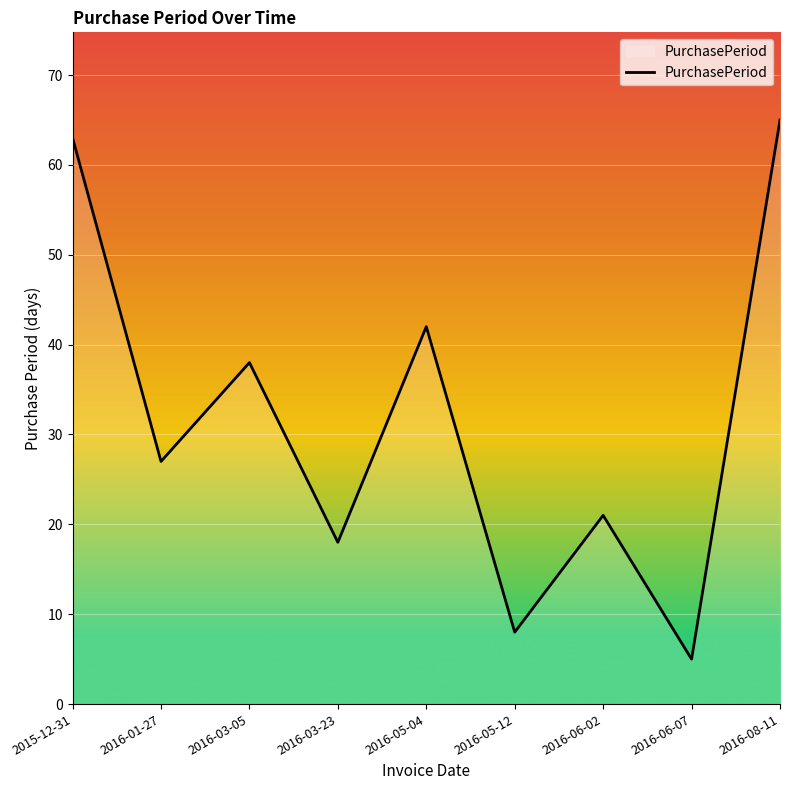

What position from the right is 2016-05-12?

4